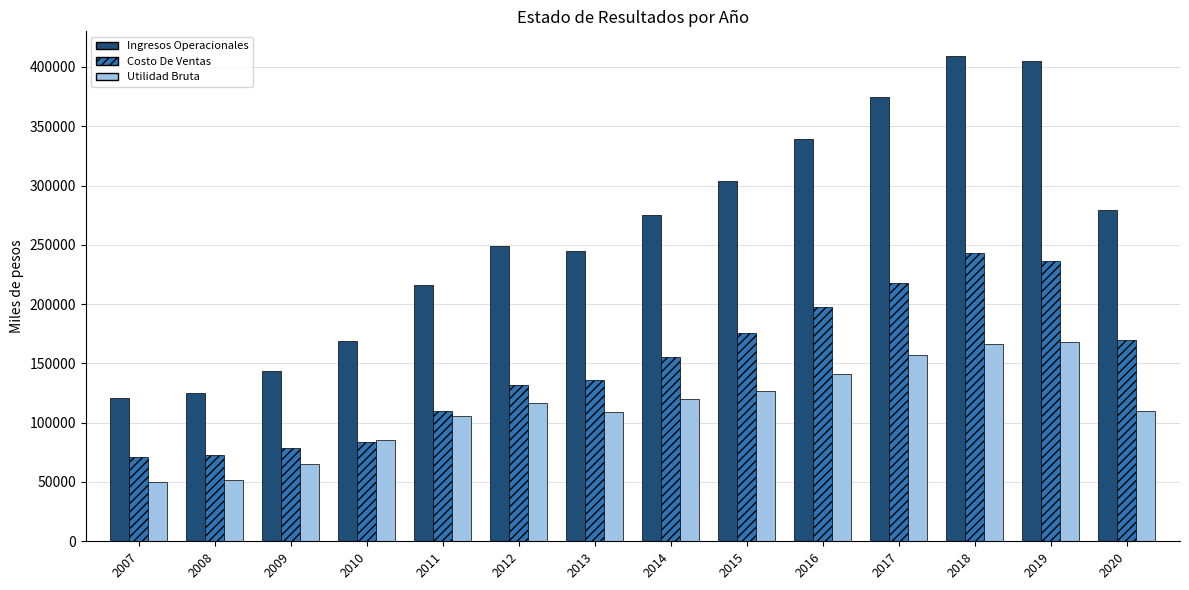

What is the value of the Ingresos Operacionales bar at the 2nd from the left?

124820.9